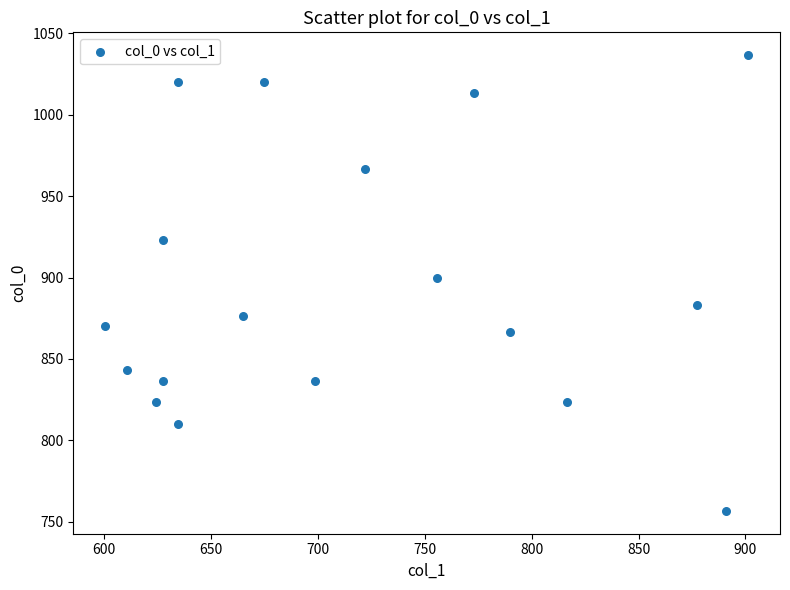

What is the range of X values (max minus min)?

300.4